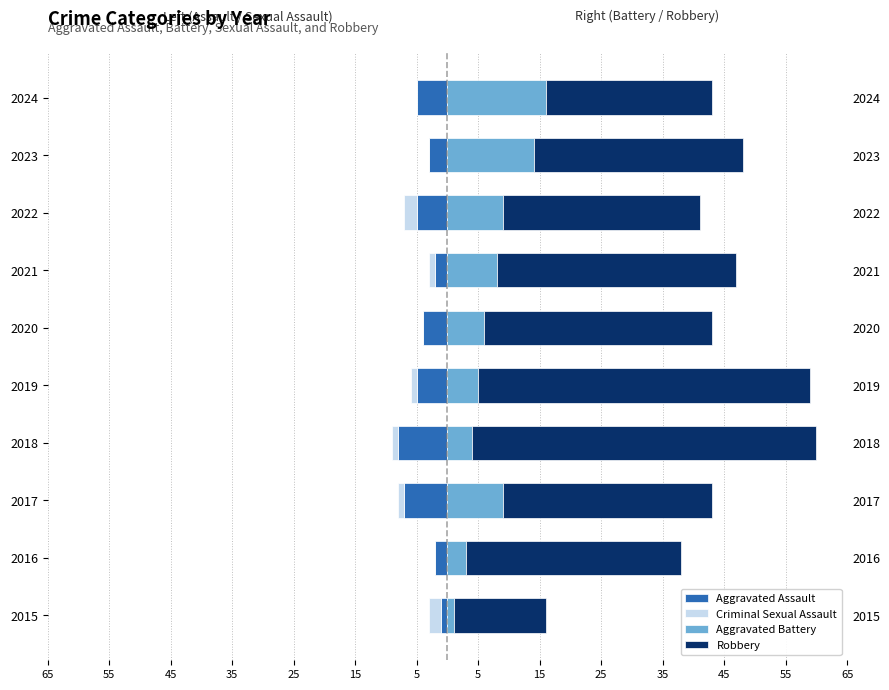

Does the chart contain stacked bars?

No